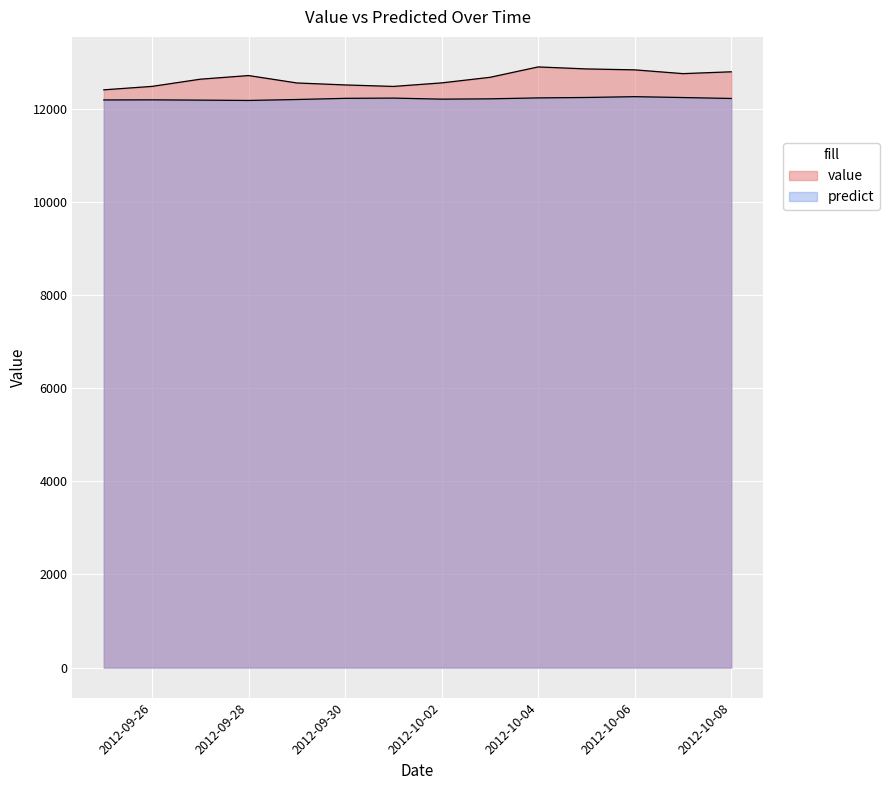

Rank the series by their maximum value, from highest to lowest.

value, predict